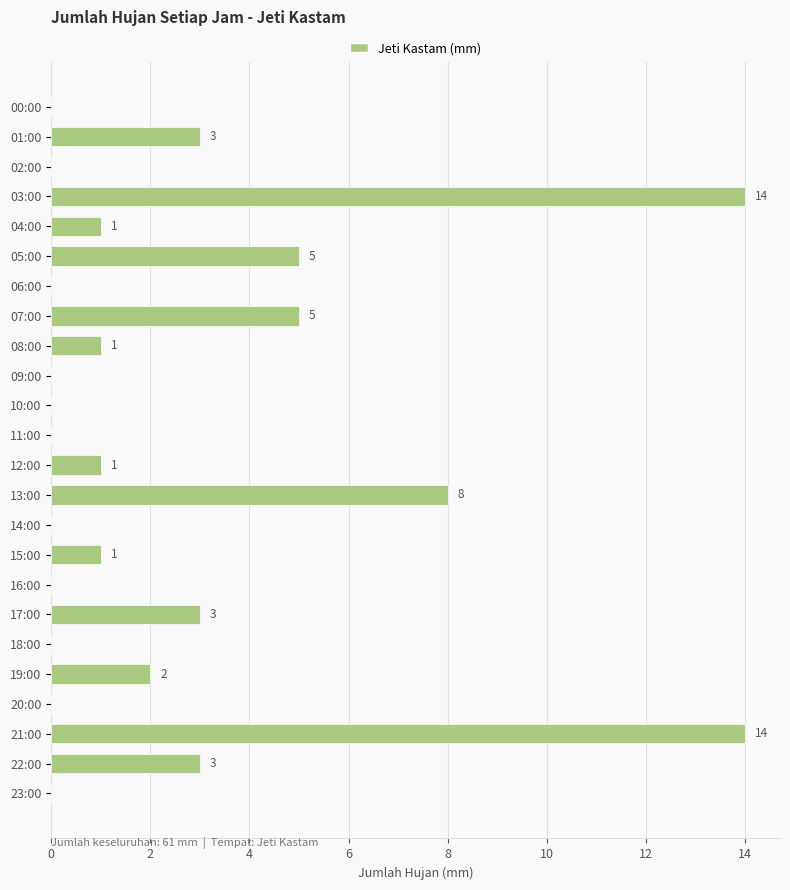

Where is the data nearest to the value 7?

13:00